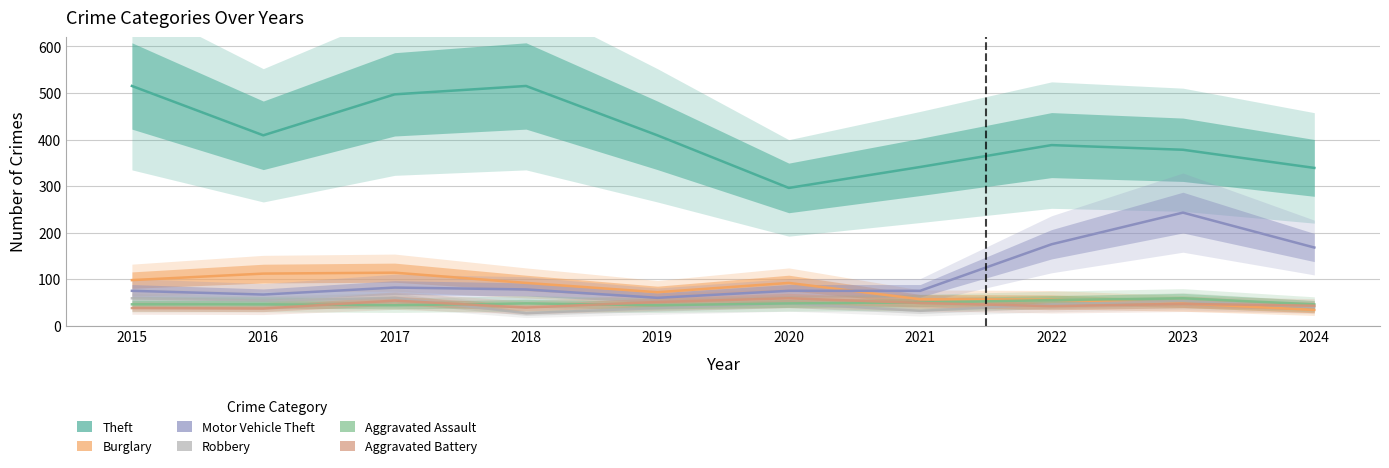

What is the average value of the Robbery series?

46